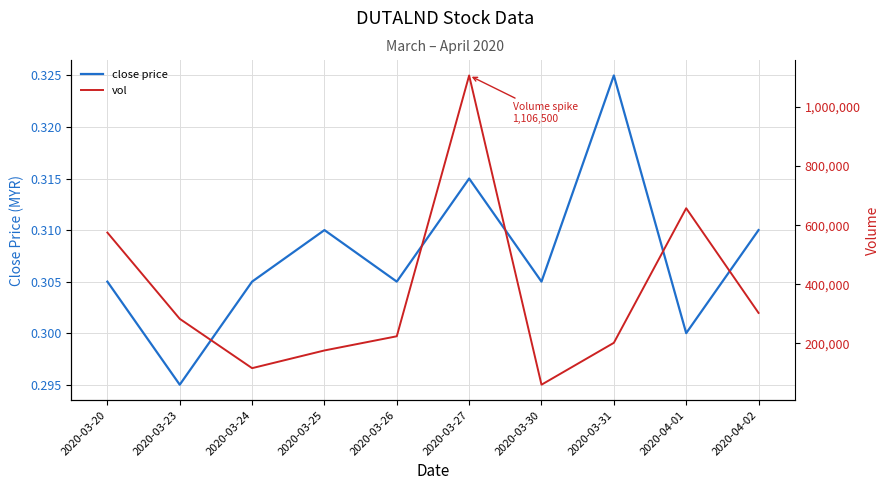

True or false: close price and vol cross at least once.

False